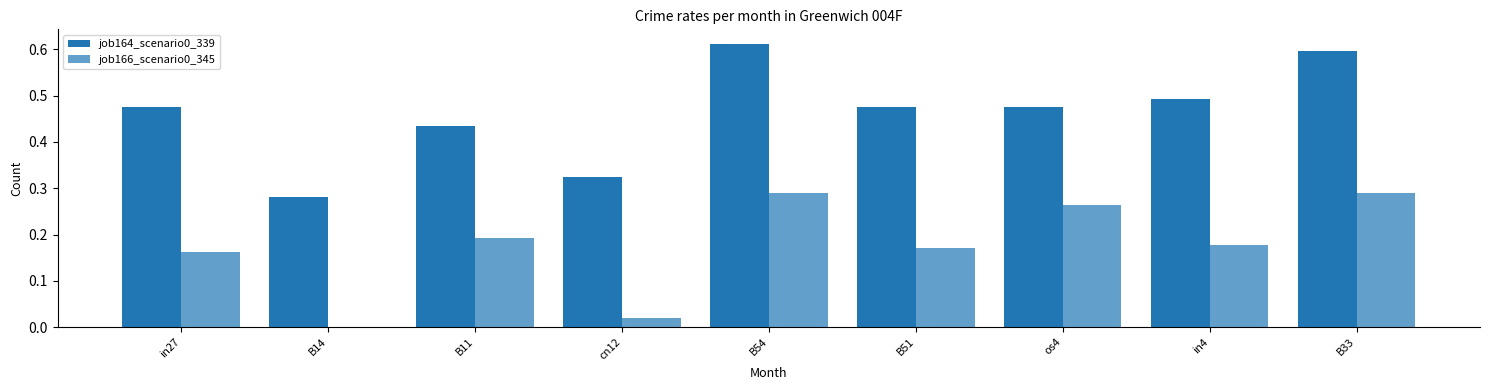

Rank the categories by job166_scenario0_345 value from highest to lowest.

B54, B33, os4, B11, in4, B51, in27, cn12, B14